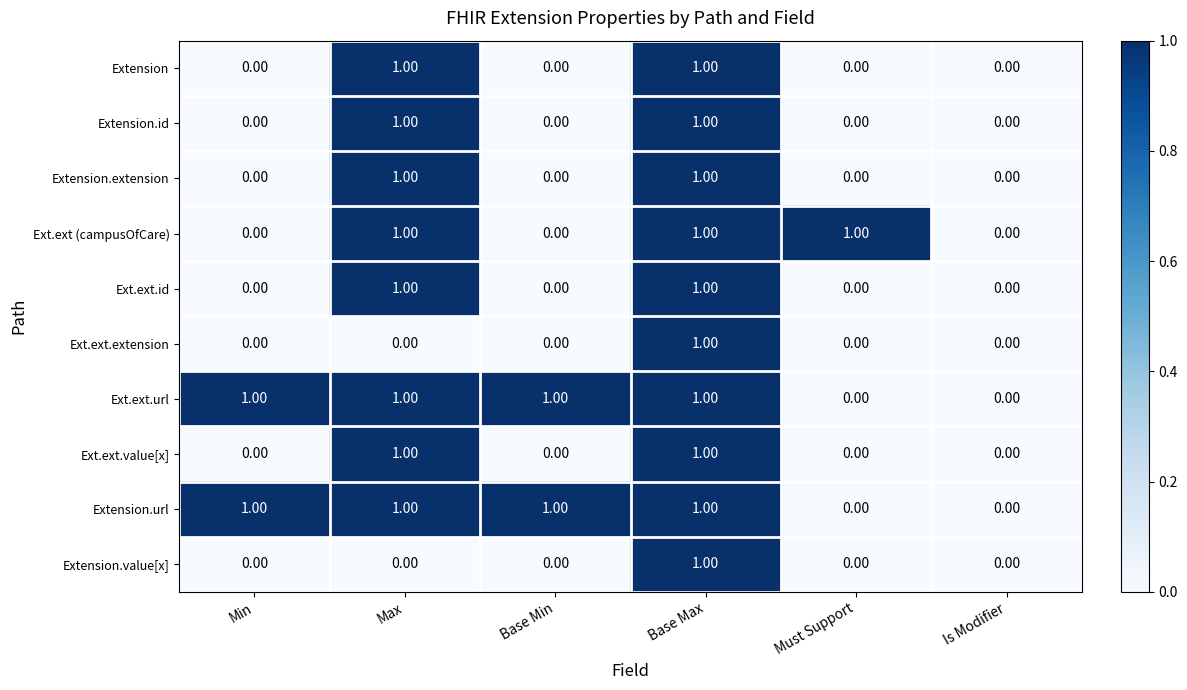

Is the value of Ext.ext (campusOfCare) at Base Max greater than the value of Extension.extension at Must Support?

Yes